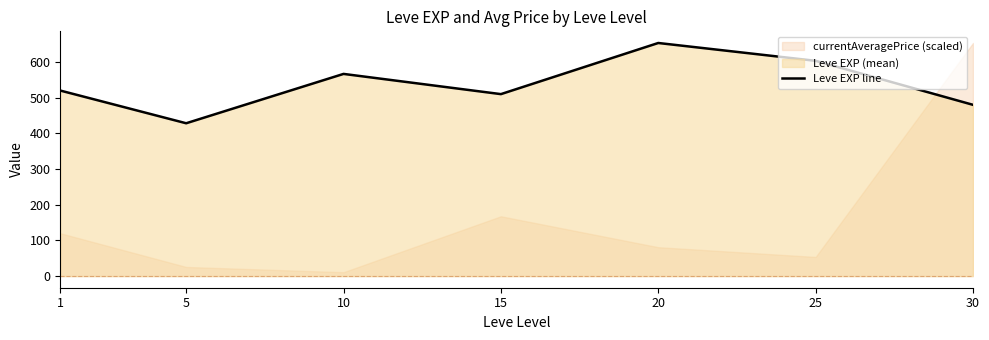

How many points are lower than both their immediate neighbors (excluding endpoints)?

2